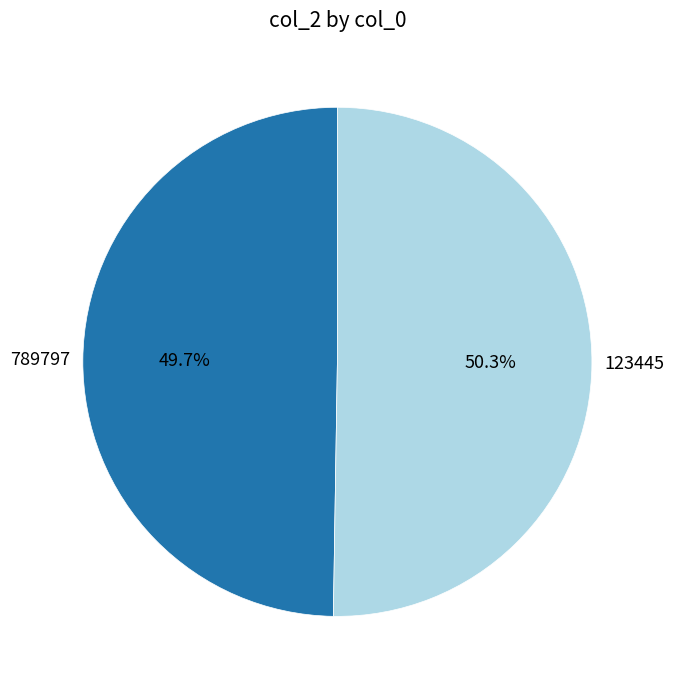

What percentage is the 789797 slice, to the nearest percent?

50%